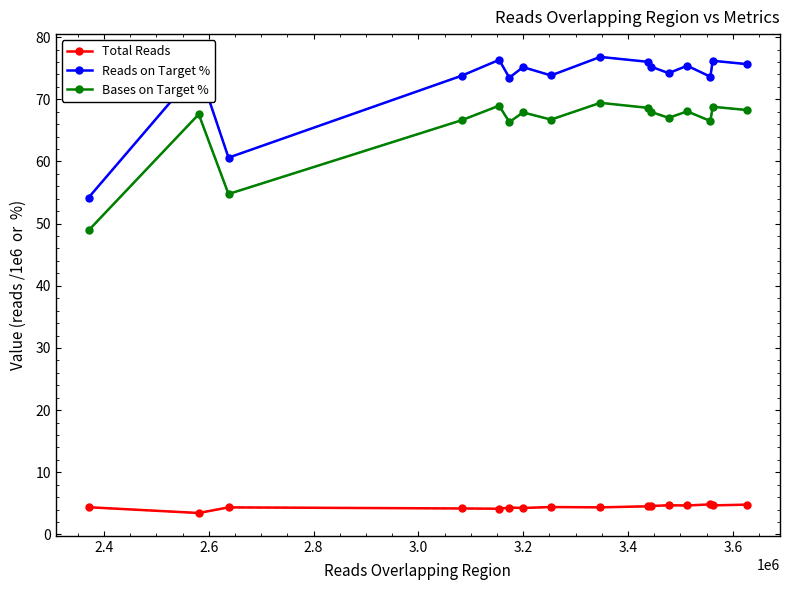

What is the sum of all Total Reads values?

70.6